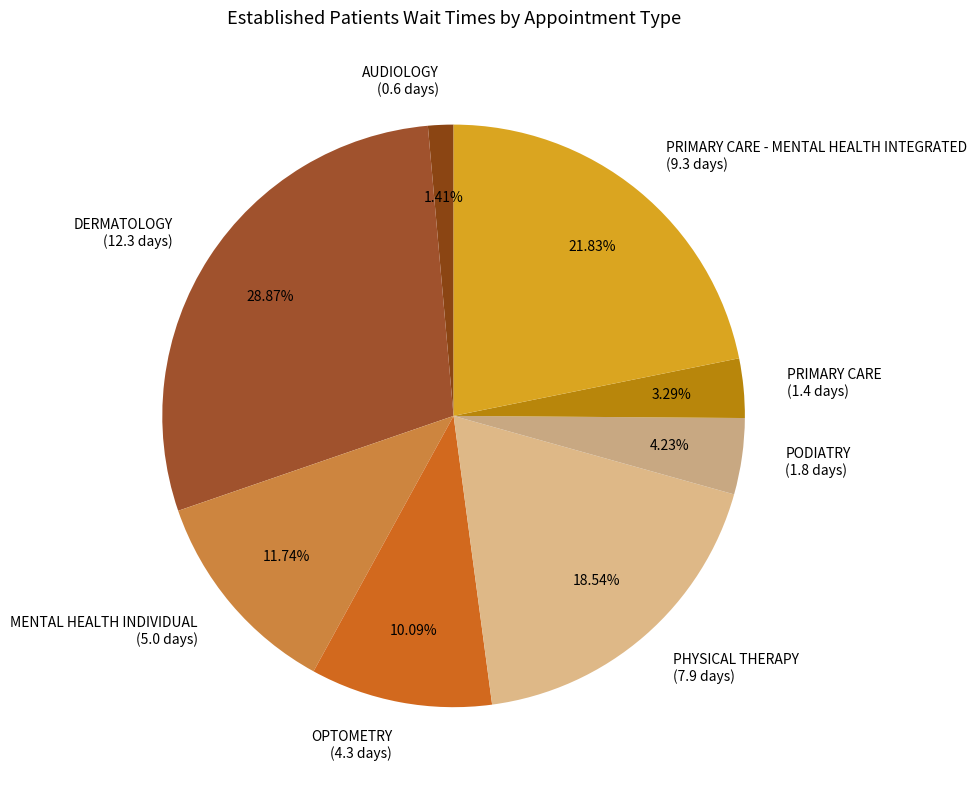

Does PHYSICAL THERAPY (7.9 days) account for over 50% of the chart?

No